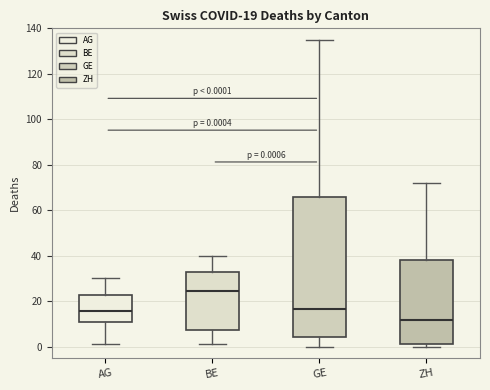

Which box's median line is the highest?

BE